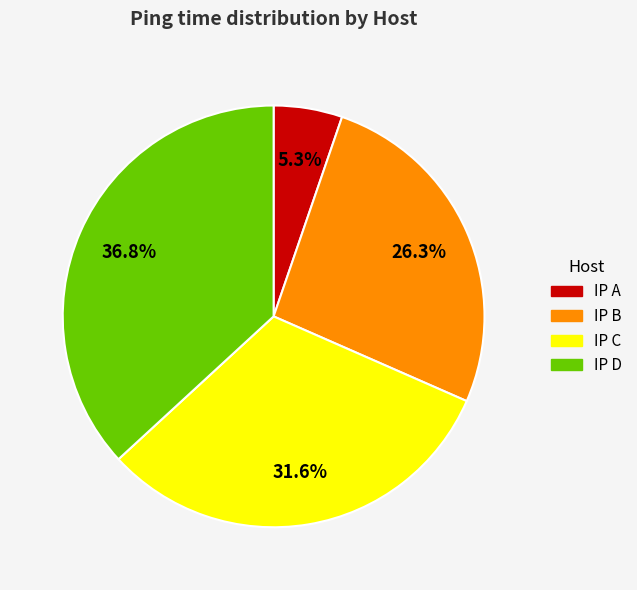

Count the number of slices in the pie.

4